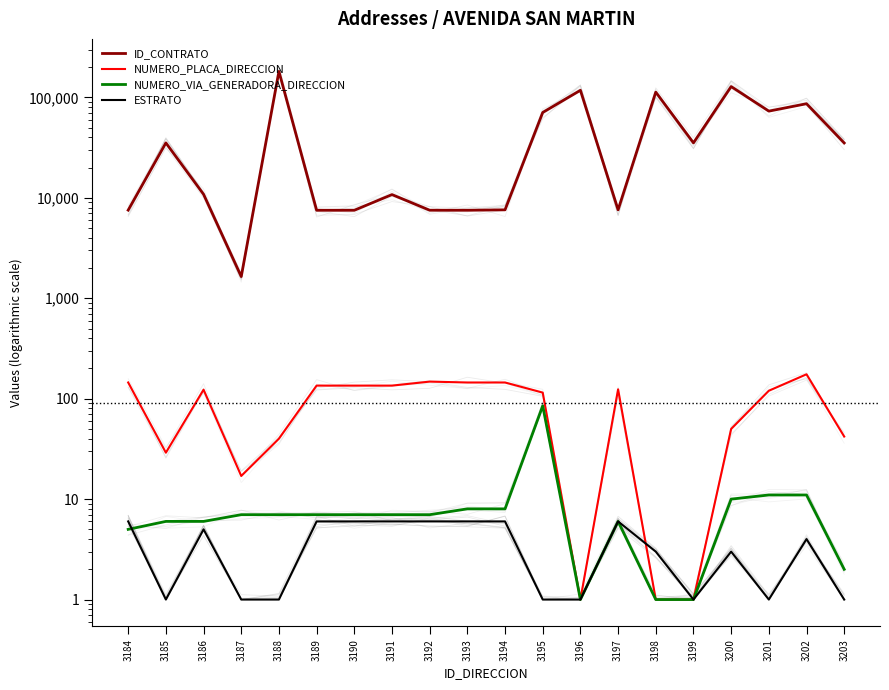

Between 3185 and 3194, which is larger?

3185